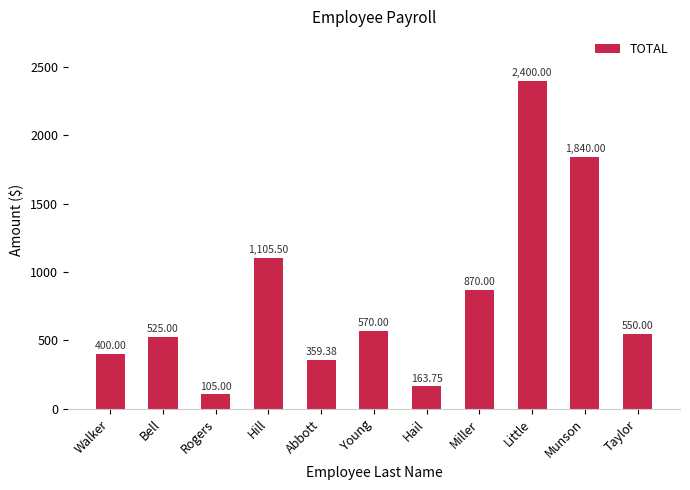

Are the bars horizontal?

No